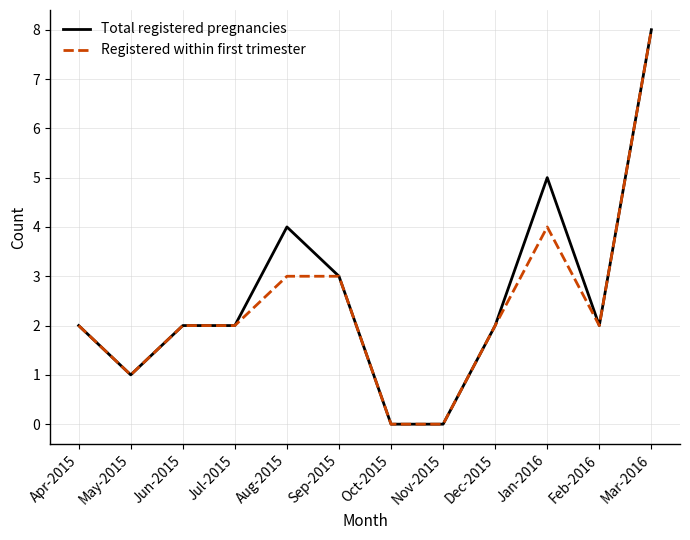

Where is the first local minimum for Registered within first trimester?

May-2015